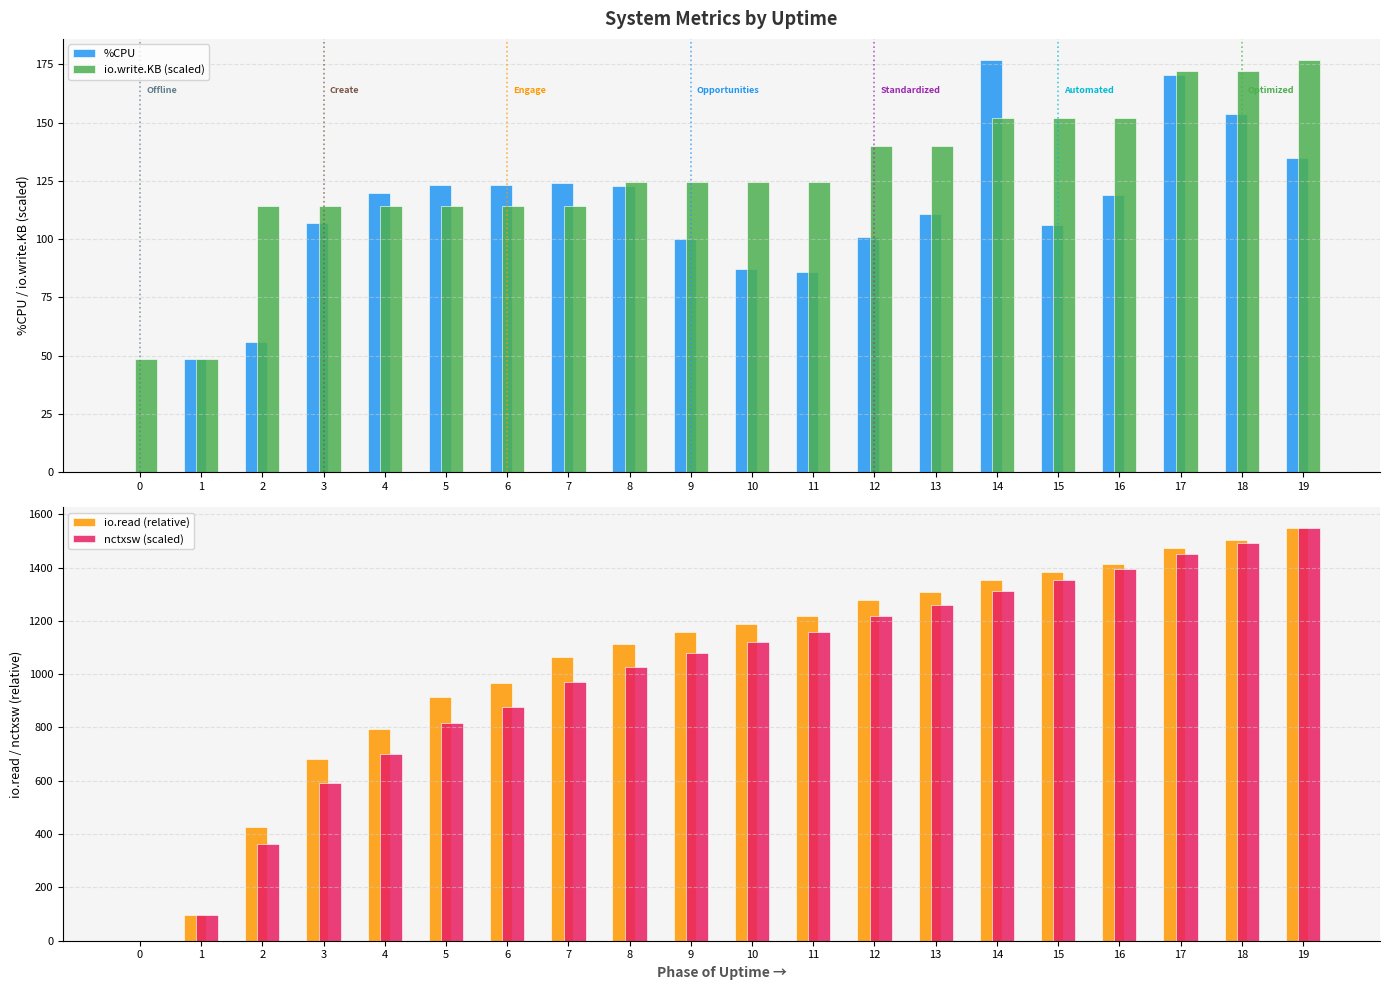

How many bars are there in each group?

4